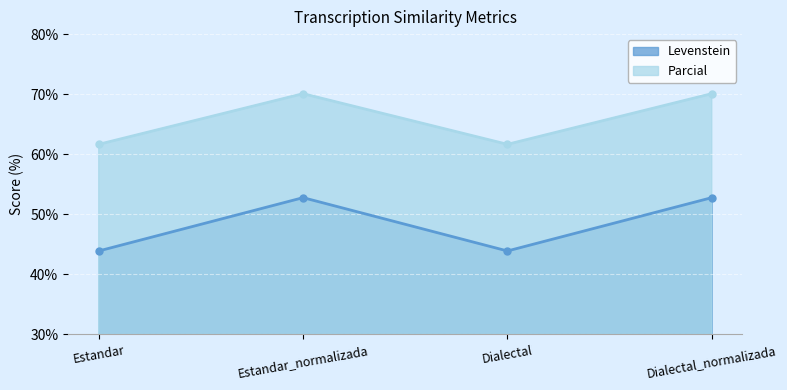

Reading left to right, what are all the values shown in this chart?

Levenstein: 43.9	52.8	43.9	52.8
Parcial: 61.7	70.1	61.7	70.1